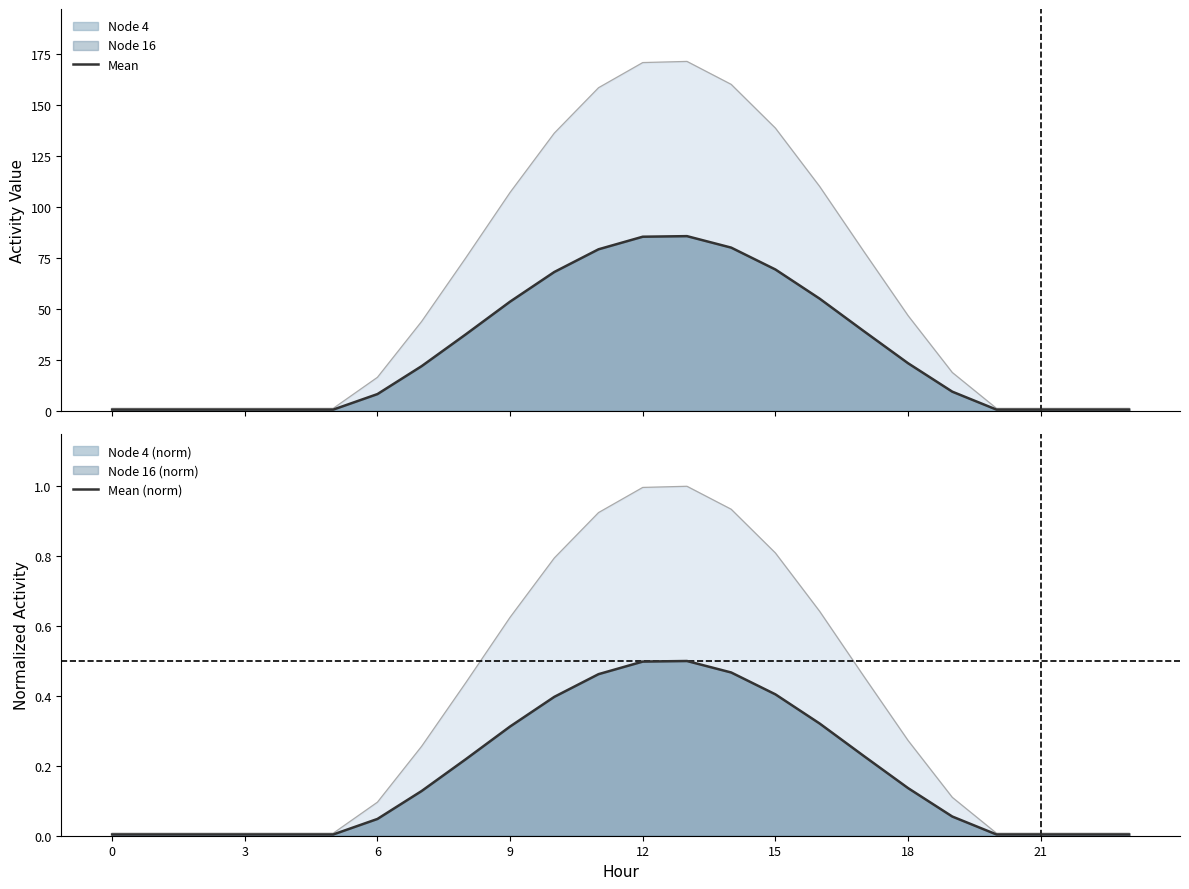

What is the difference between the maximum and minimum values in the Mean series?

85.1